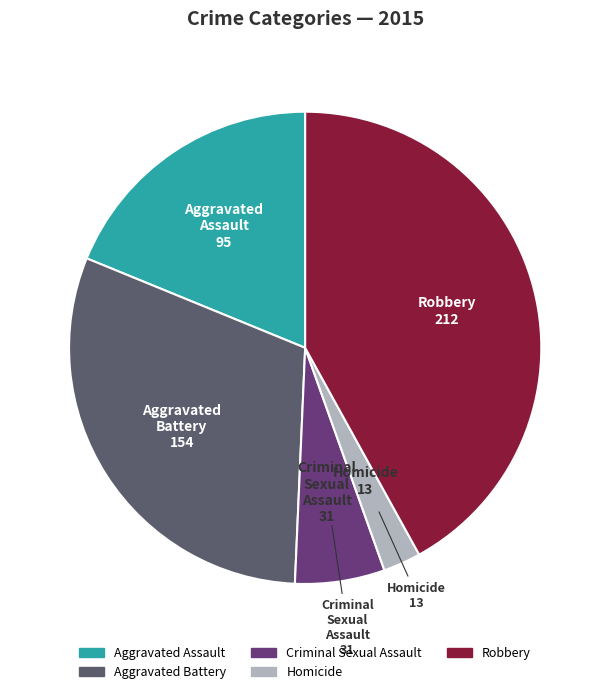

Between Aggravated Assault and Criminal Sexual Assault, which is larger?

Aggravated Assault